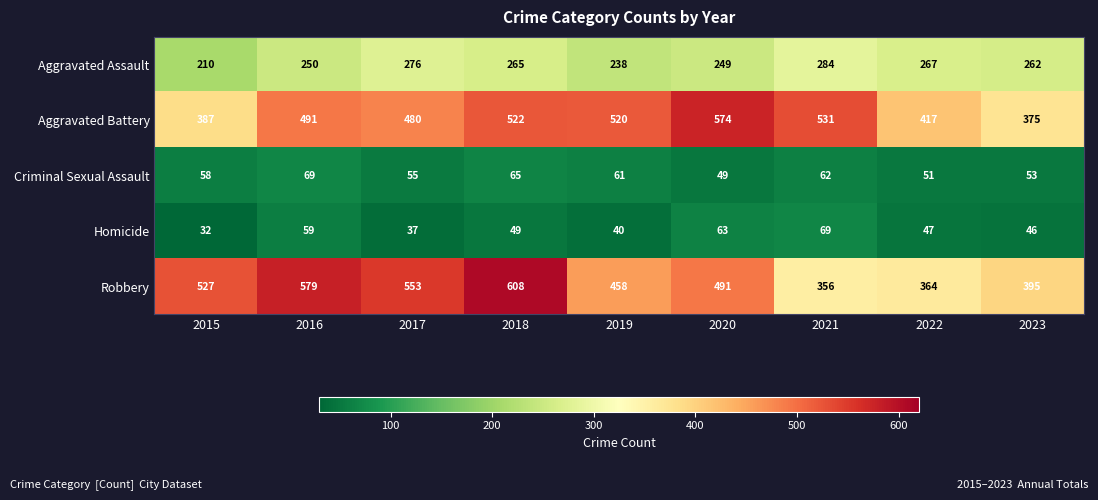

The Homicide series shows 84 at 2016. True or false?

False